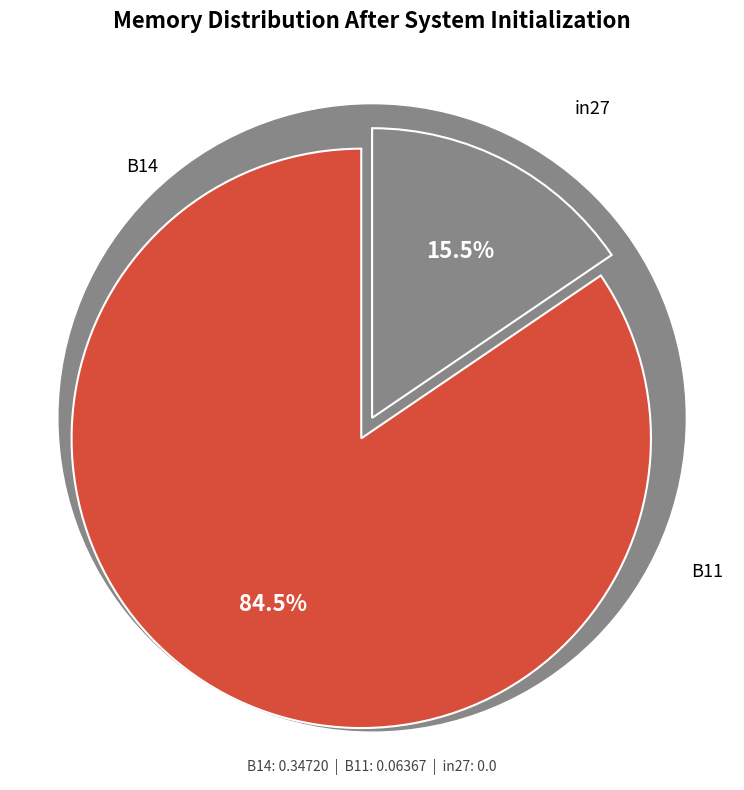

Does any single category account for the majority?

Yes